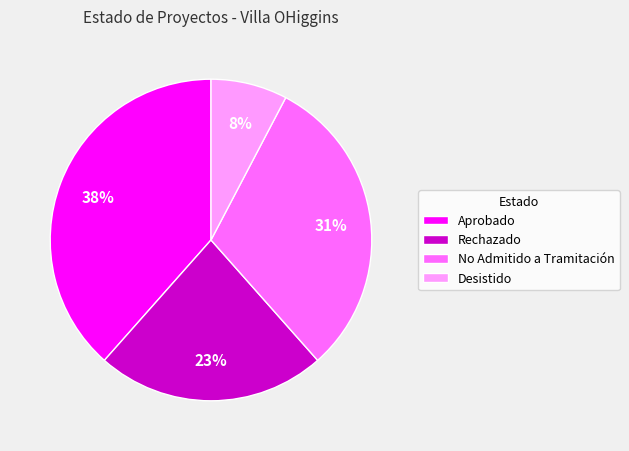

Which slice is the smallest?

Desistido